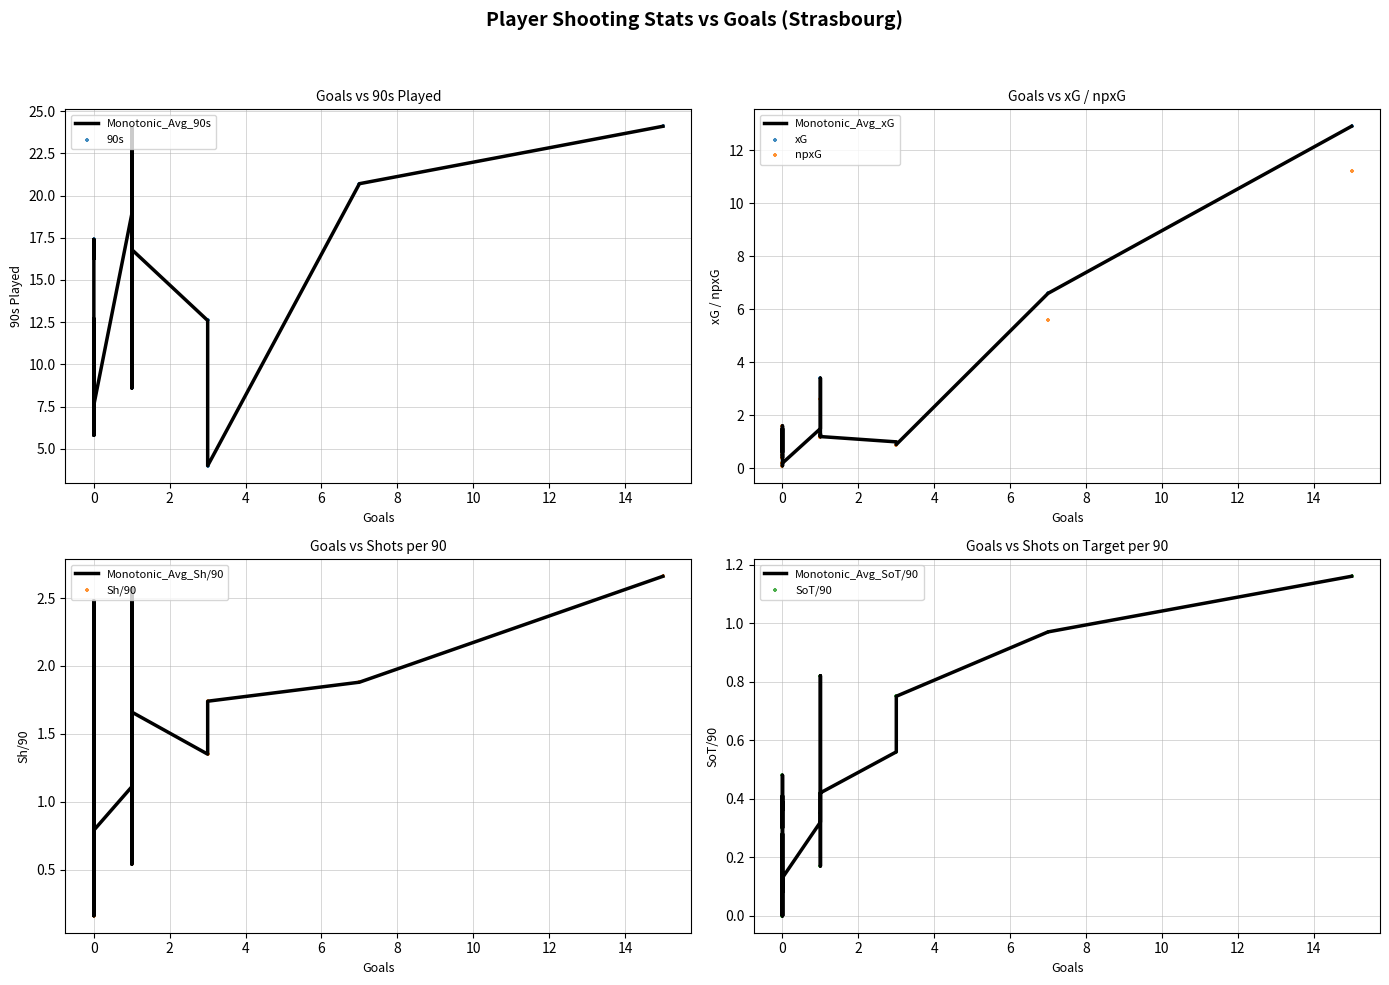

At which category is the sum across all series the highest?

15